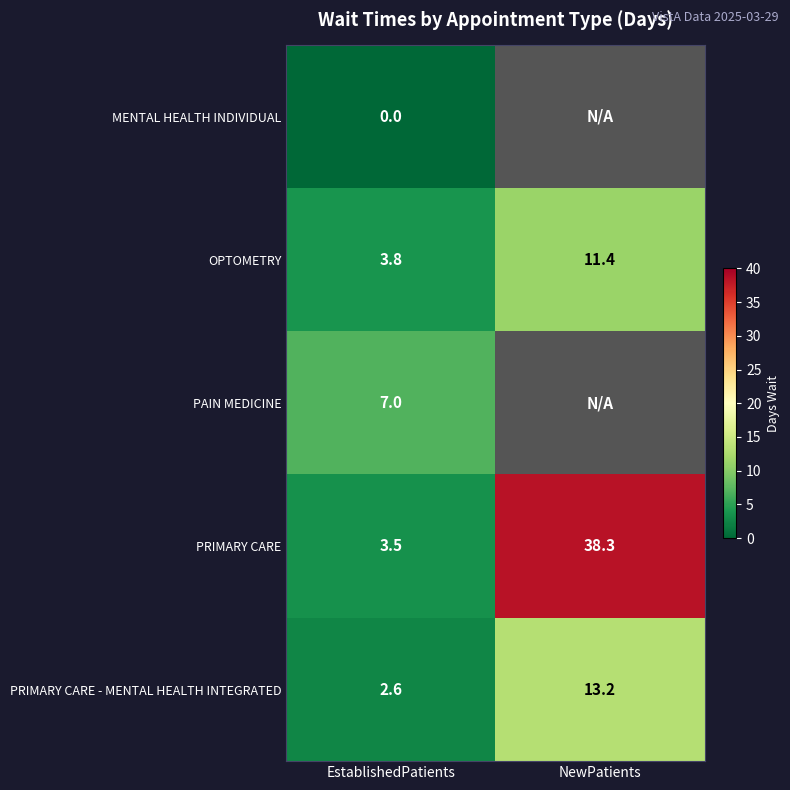

What is the maximum value shown in the chart?

38.3